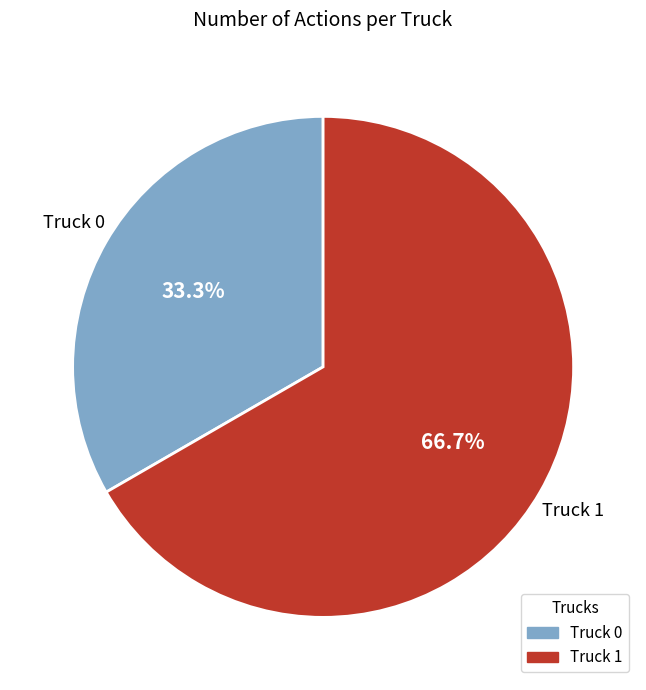

How many slices are in this pie chart?

2